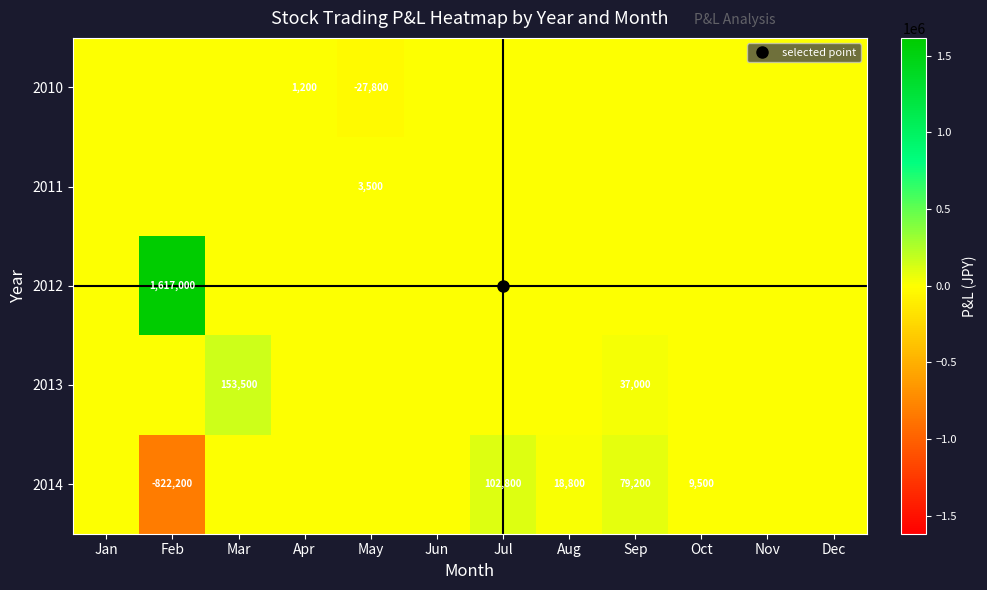

The 2014 series shows 18800 at Aug. True or false?

True